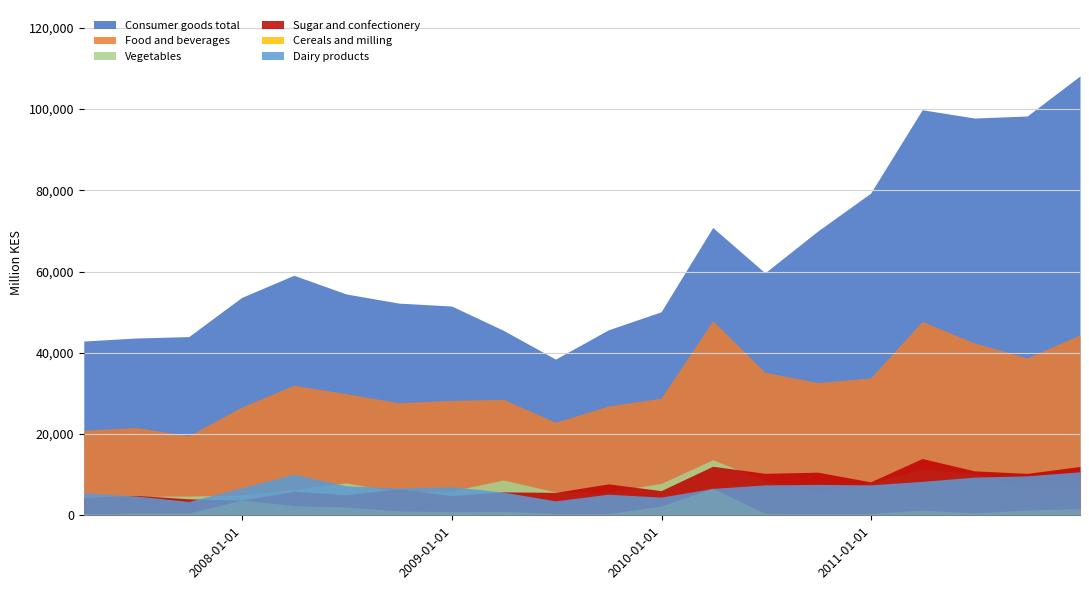

Which series has the largest range (max minus min)?

Consumer goods total